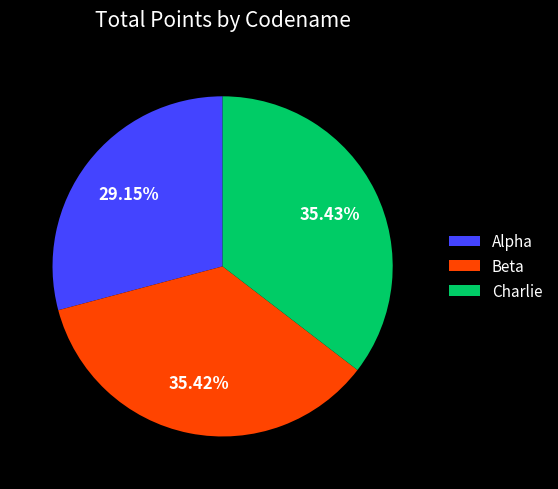

Is it true that Alpha is 29% of the pie?

True